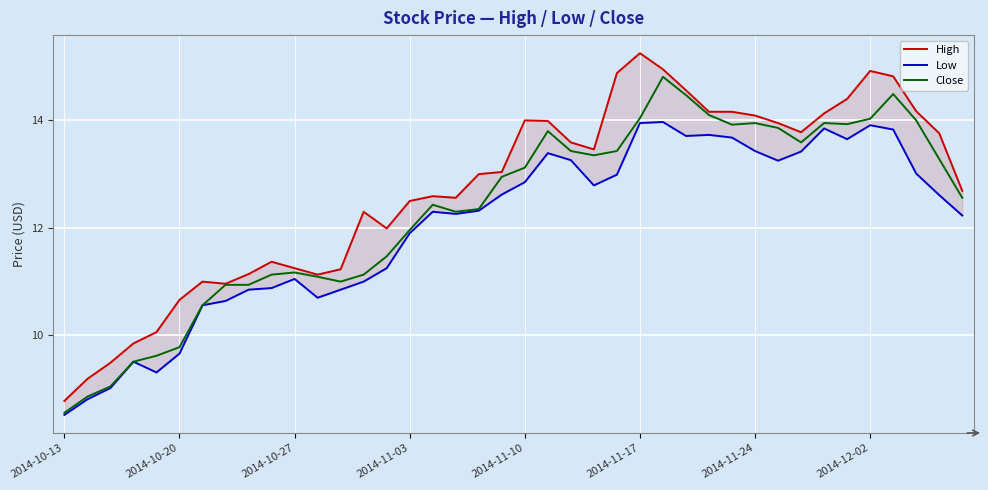

Does the chart display data point markers on the line(s)?

No